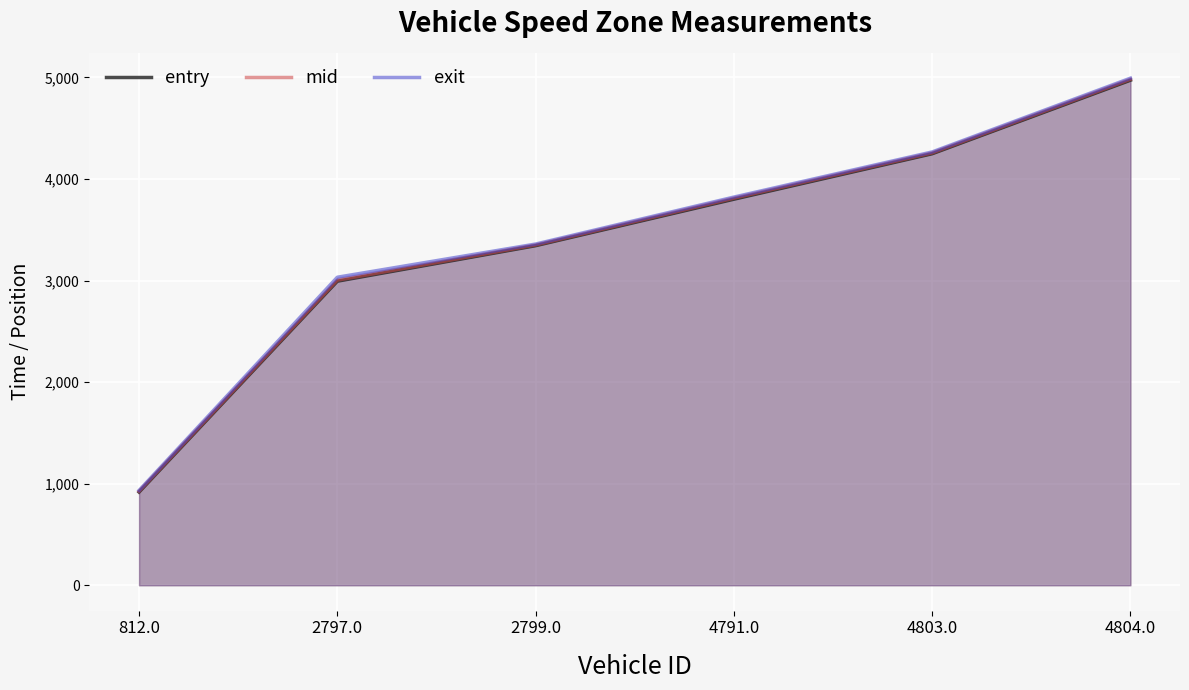

At 2797.0, list the series in order from smallest to largest.

entry, mid, exit